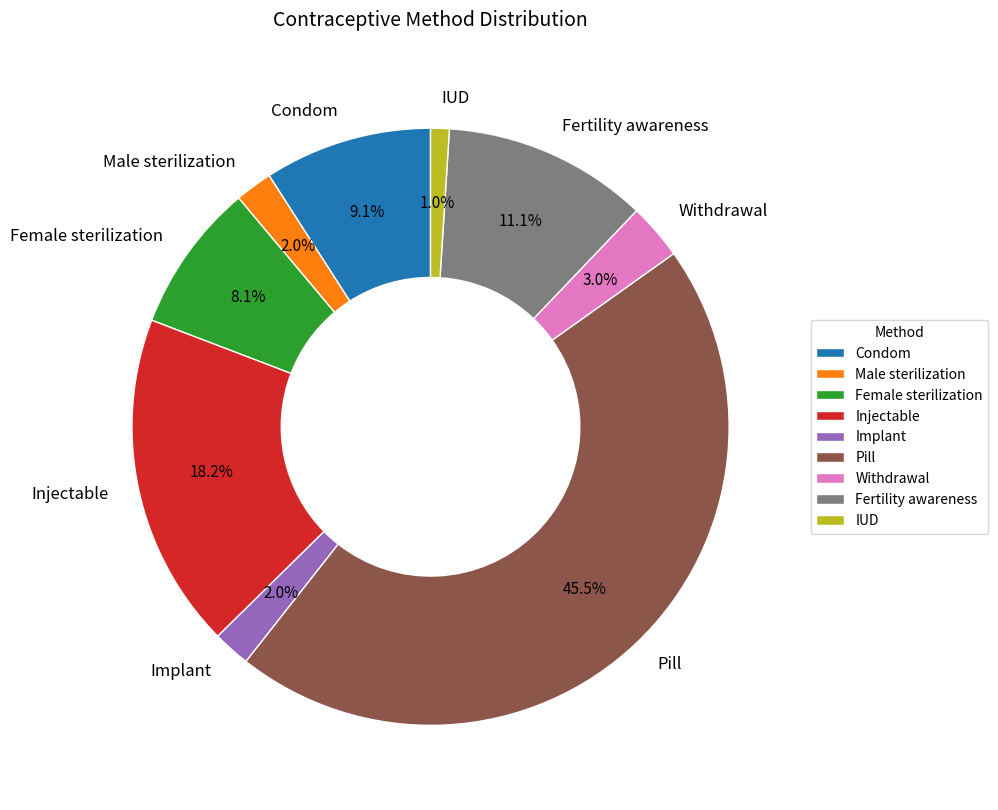

How much of the chart is everything except IUD?

99.0%